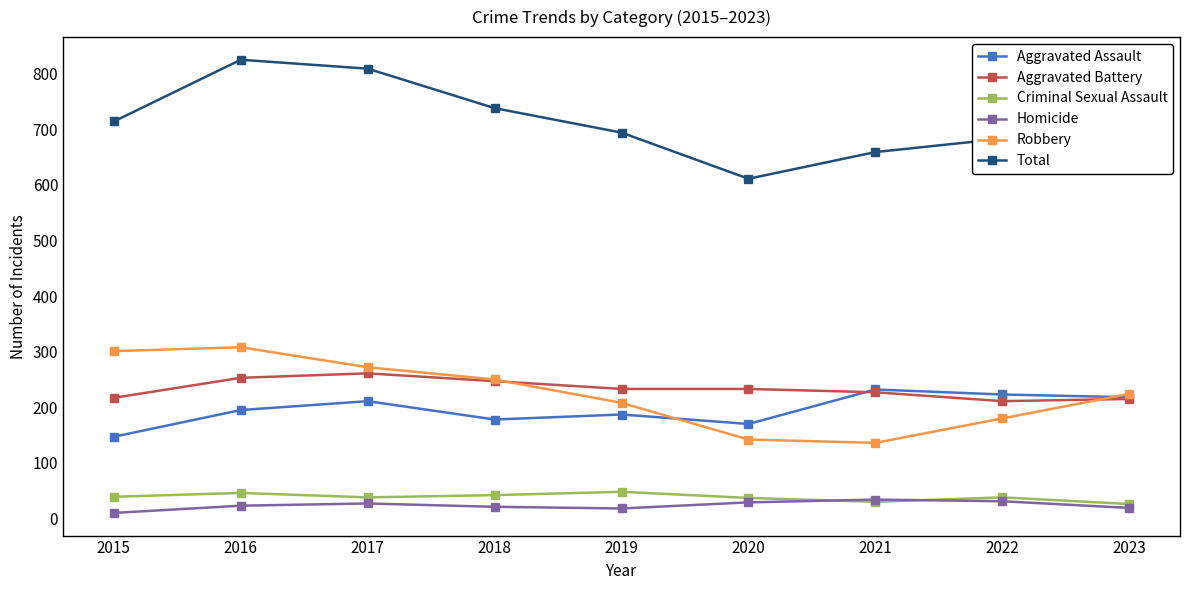

At which category does Robbery reach its first local peak?

2016